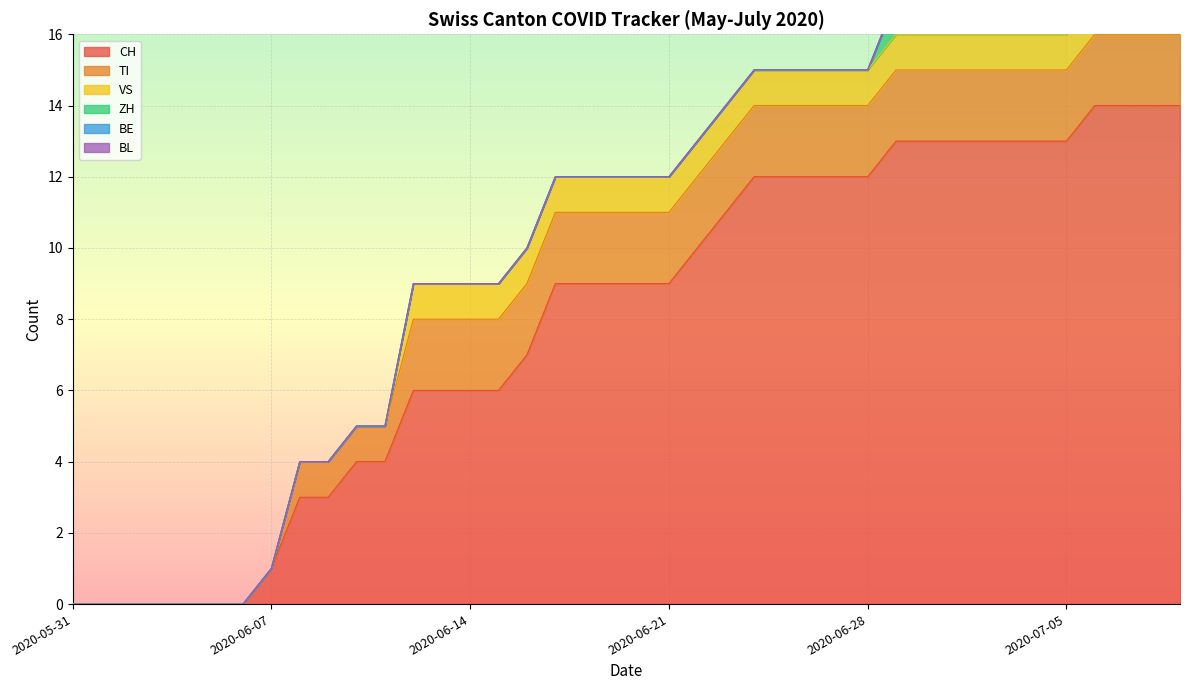

The TI series shows 3 at 2020-06-27. True or false?

False